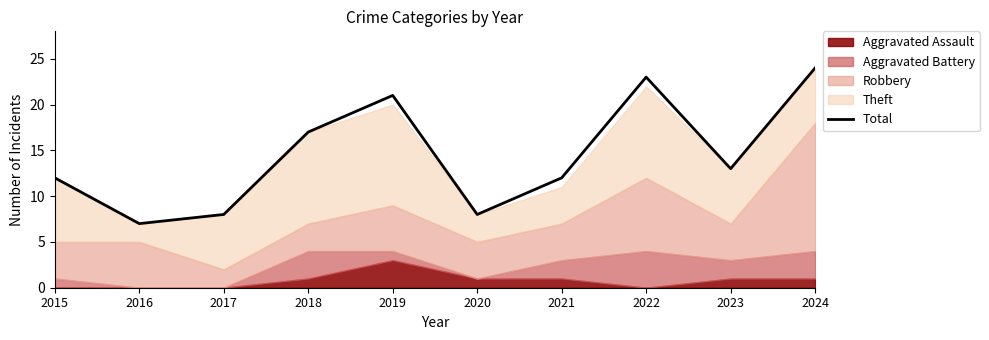

Between 2018 and 2022, which is larger?

2022